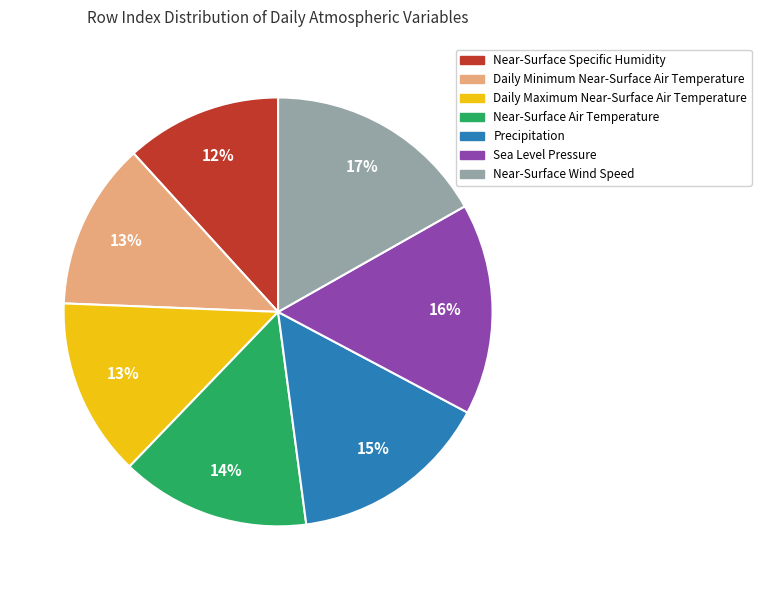

Is it true that Sea Level Pressure is 5% of the pie?

False